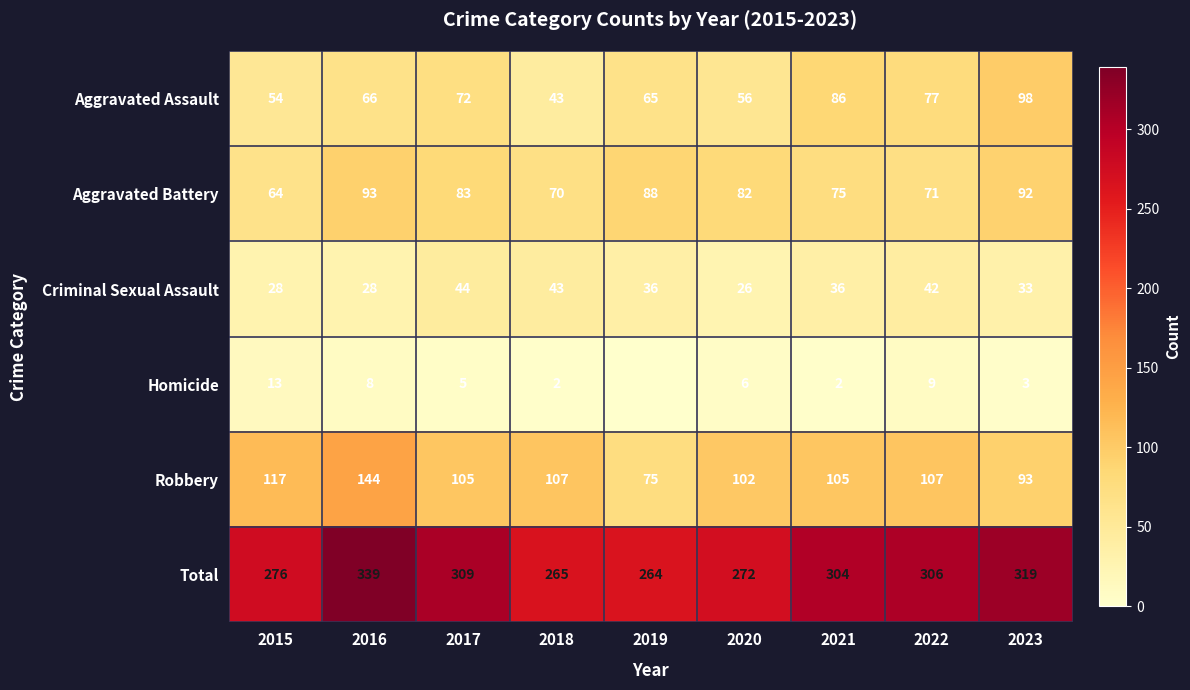

Which category has the lowest value across all series?

2019